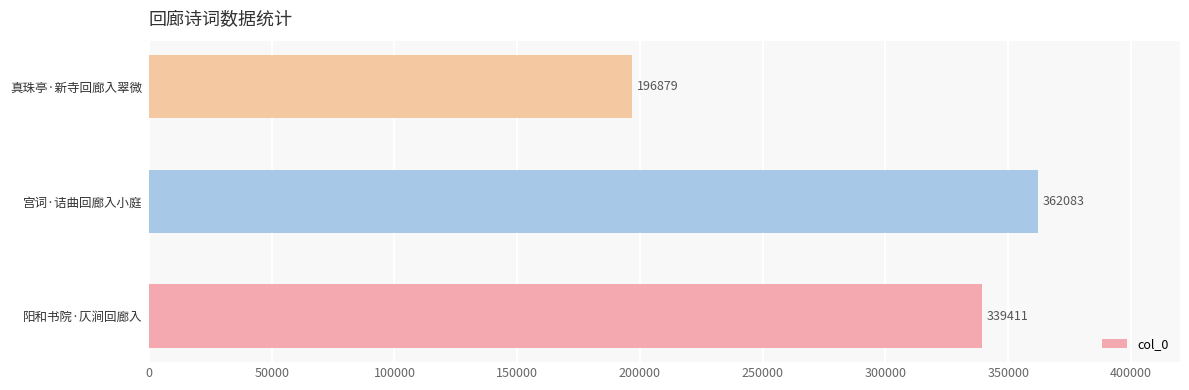

Rank the categories by value from lowest to highest.

真珠亭·新寺回廊入翠微, 阳和书院·仄涧回廊入, 宫词·诘曲回廊入小庭